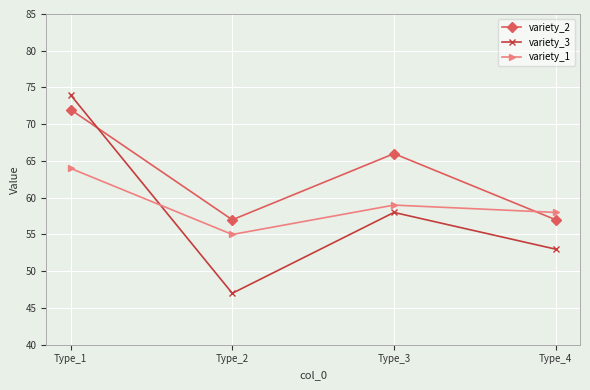

Which series has the largest total across all categories?

variety_2